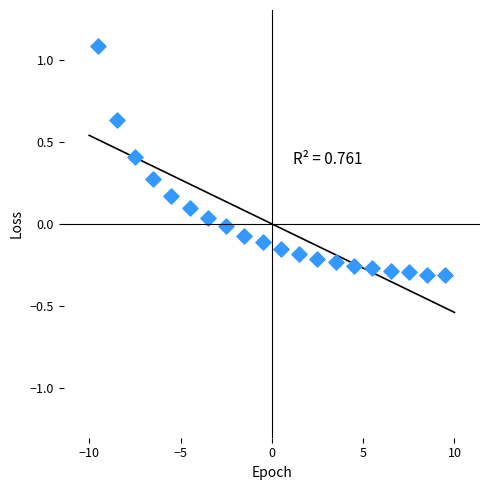

What is the range of Y values (max minus min)?

1.4